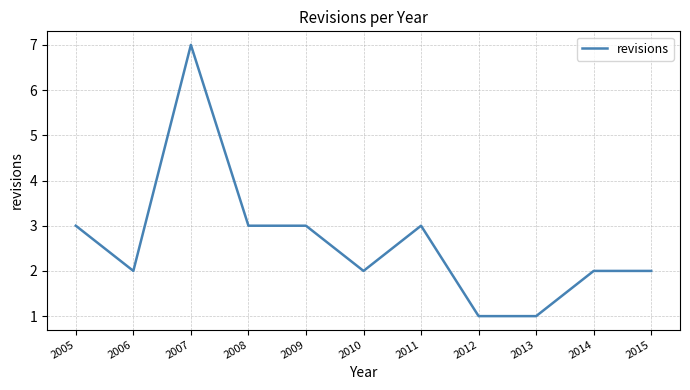

Is it true that the value at 2007 is 4?

False